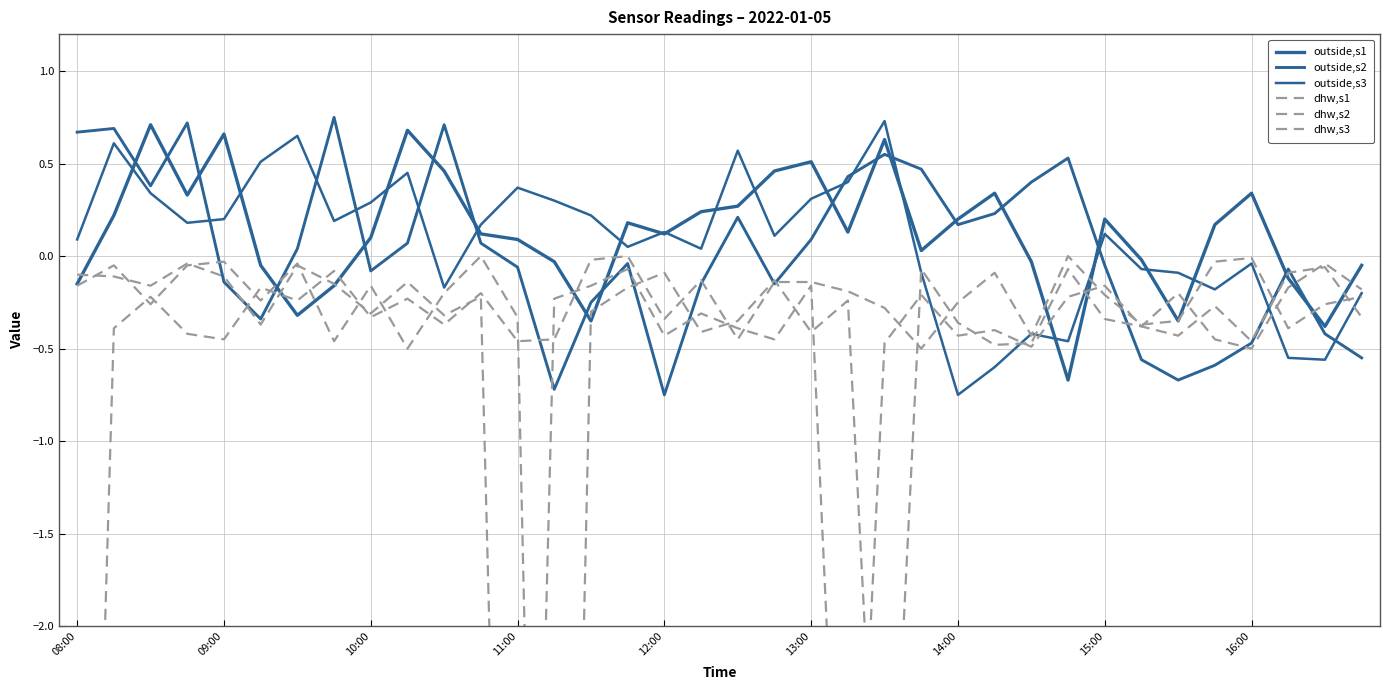

The dhw,s2 series shows -9.2 at 13. True or false?

True